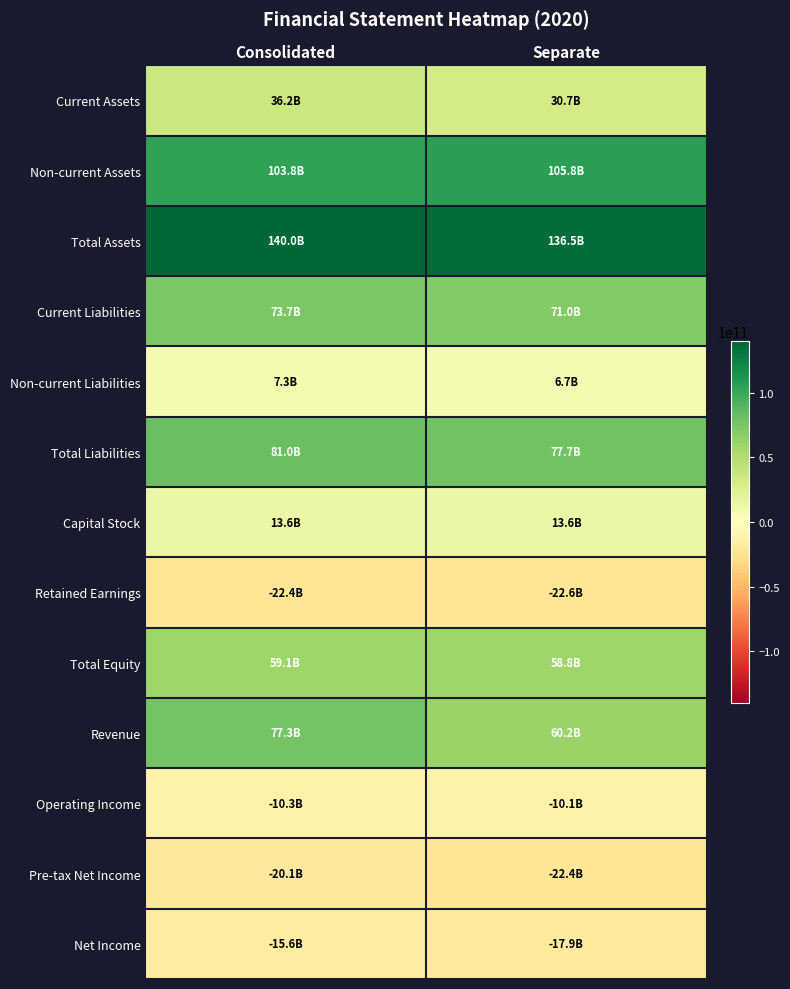

Reading right to left, list all the values displayed in this chart.

Current Assets: Separate=30698918044	Consolidated=36232237782
Non-current Assets: Separate=105776511474	Consolidated=103787120183
Total Assets: Separate=136475429518	Consolidated=140019357965
Current Liabilities: Separate=70989678579	Consolidated=73654508401
Non-current Liabilities: Separate=6694014355	Consolidated=7306729429
Total Liabilities: Separate=77683692934	Consolidated=80961237830
Capital Stock: Separate=13589738000	Consolidated=13589738000
Retained Earnings: Separate=-22575889057	Consolidated=-22355562540
Total Equity: Separate=58791736584	Consolidated=59058120135
Revenue: Separate=60187401122	Consolidated=77324076555
Operating Income: Separate=-10073070902	Consolidated=-10308729744
Pre-tax Net Income: Separate=-22411398836	Consolidated=-20061600972
Net Income: Separate=-17906502752	Consolidated=-15640068405